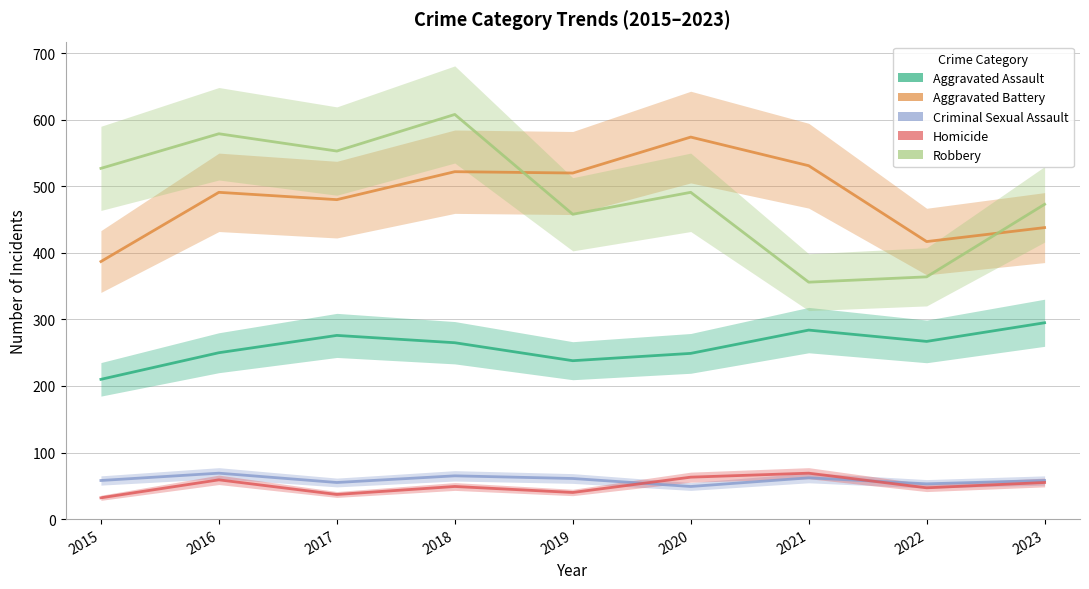

How many categories are shown in the chart?

9